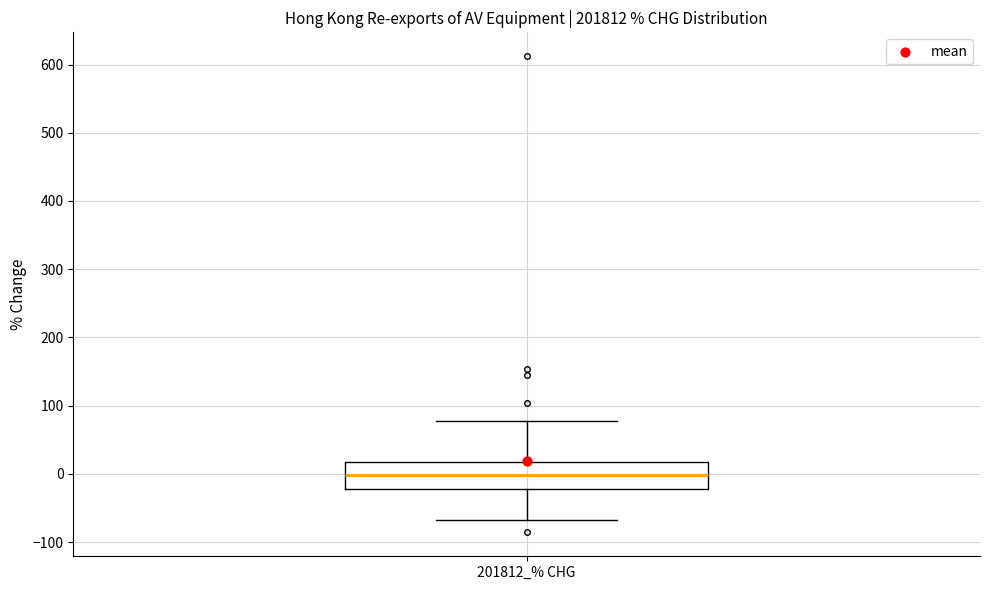

Read this box plot against the y-axis: the position of the median line, the range covered by the box, and the ends of both whiskers. The values are not printed on the chart, so give them approximately, as read against the axis.

median 0, box -20 to 20, whiskers -70 to 80